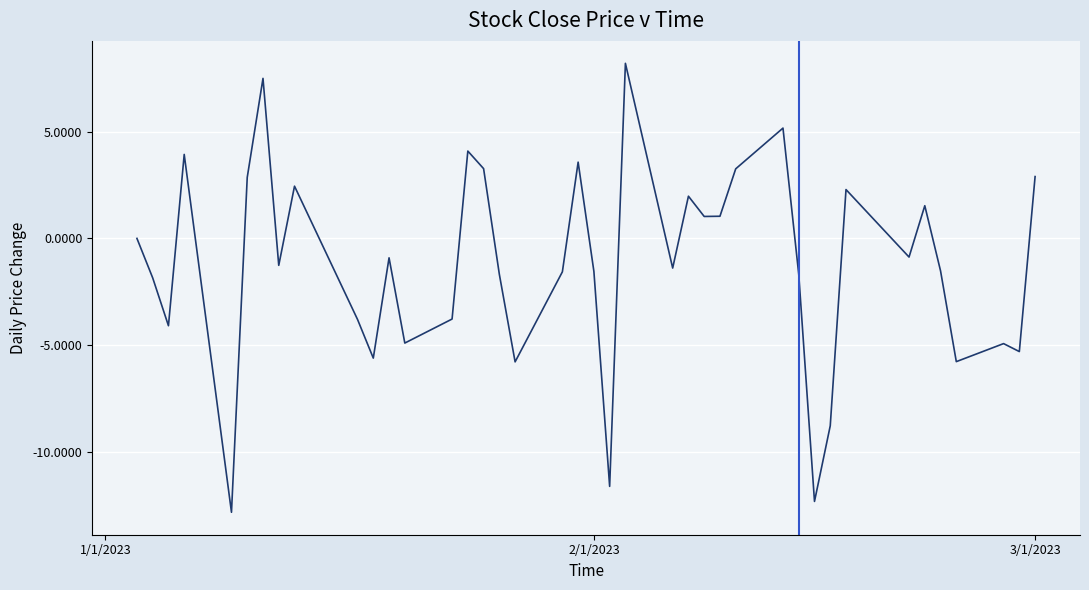

What is the greatest value displayed?

8.2